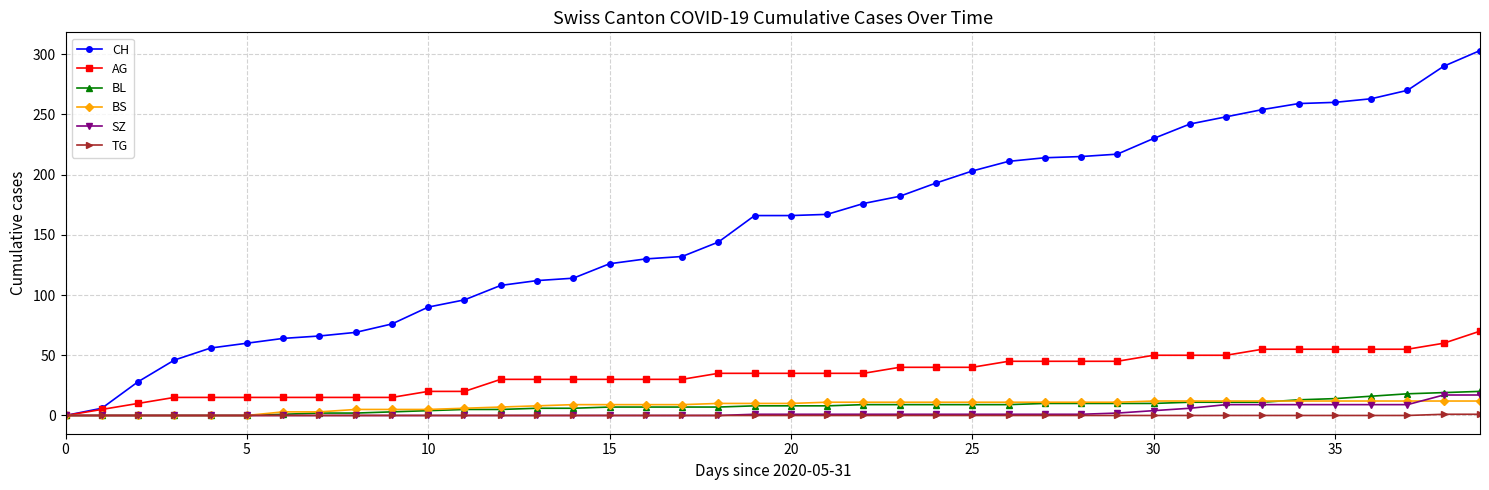

List the series in order of their peak value, lowest first.

TG, BS, SZ, BL, AG, CH